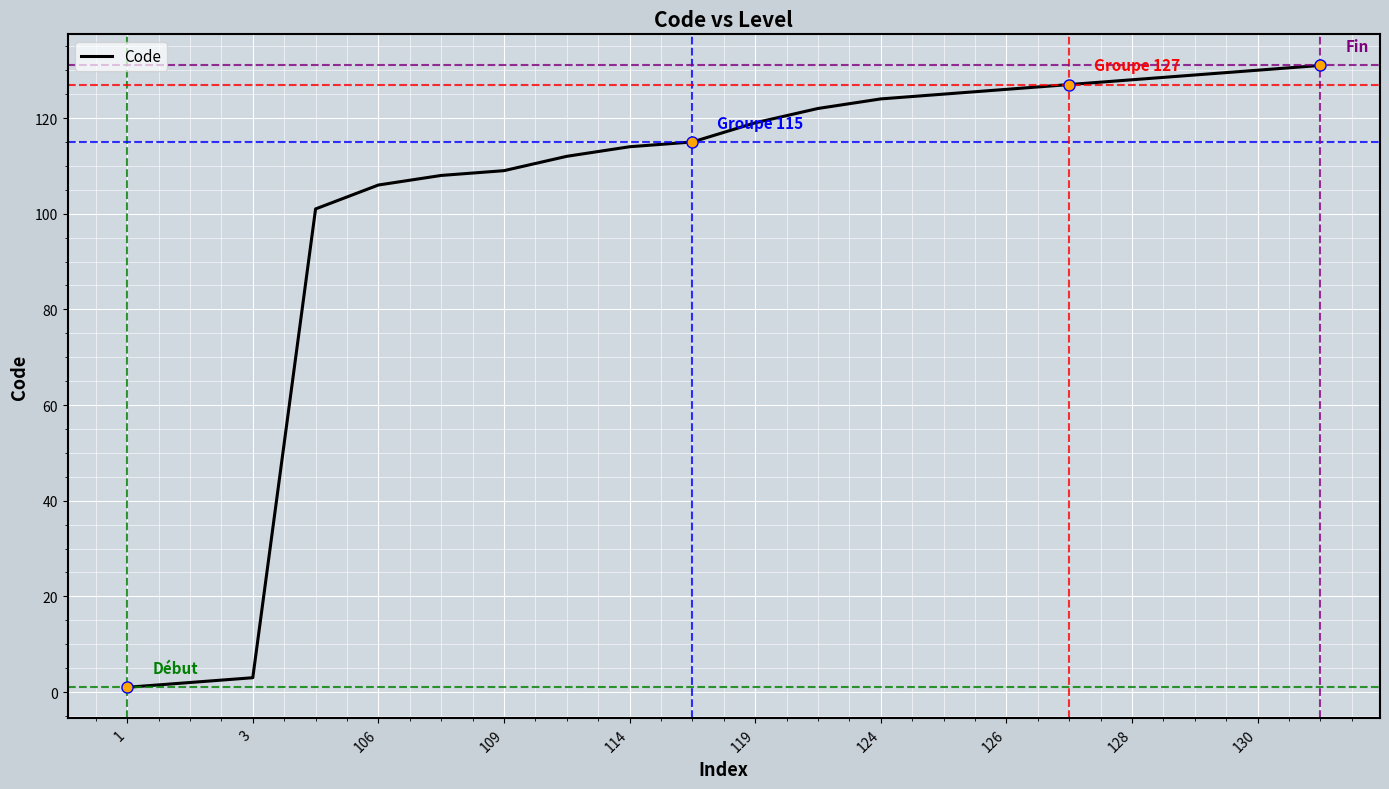

Does the chart have visible grid lines?

Yes